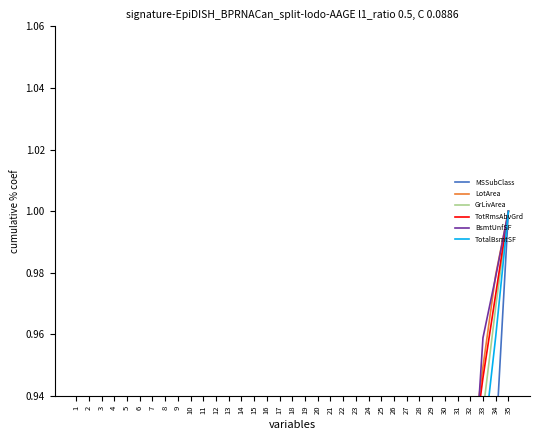

What are all the series names shown in the legend?

MSSubClass, LotArea, GrLivArea, TotRmsAbvGrd, BsmtUnfSF, TotalBsmtSF